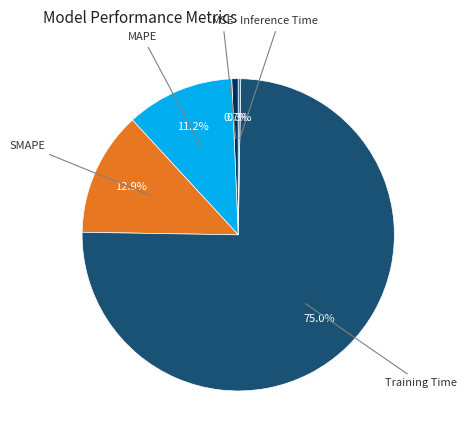

What is the majority slice?

Training Time